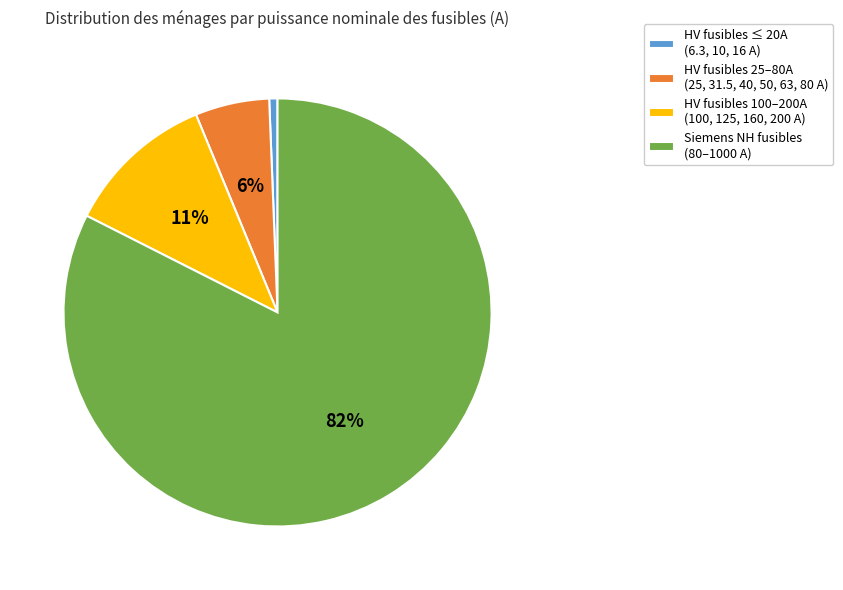

Which slice is the largest?

Siemens NH fusibles (80–1000 A)